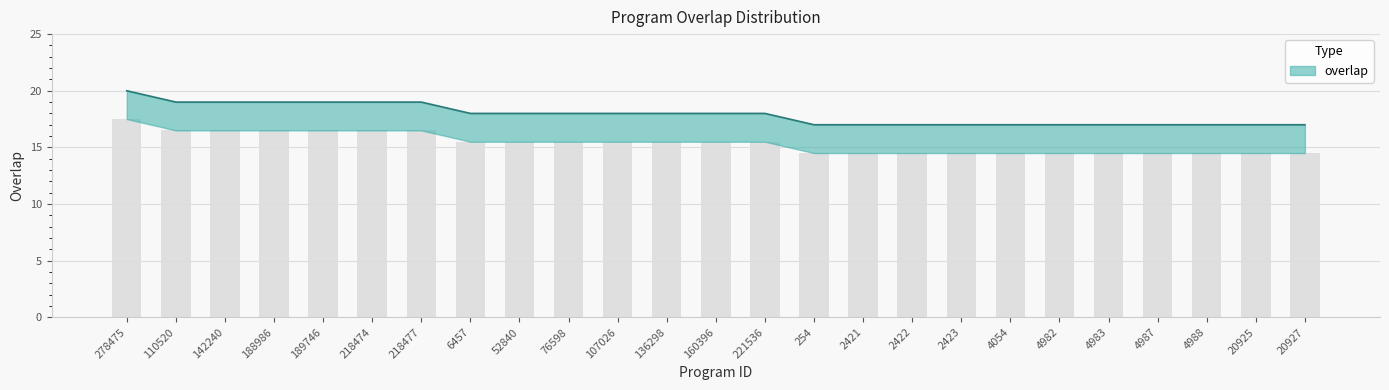

How many values are between 17 and 19?

24